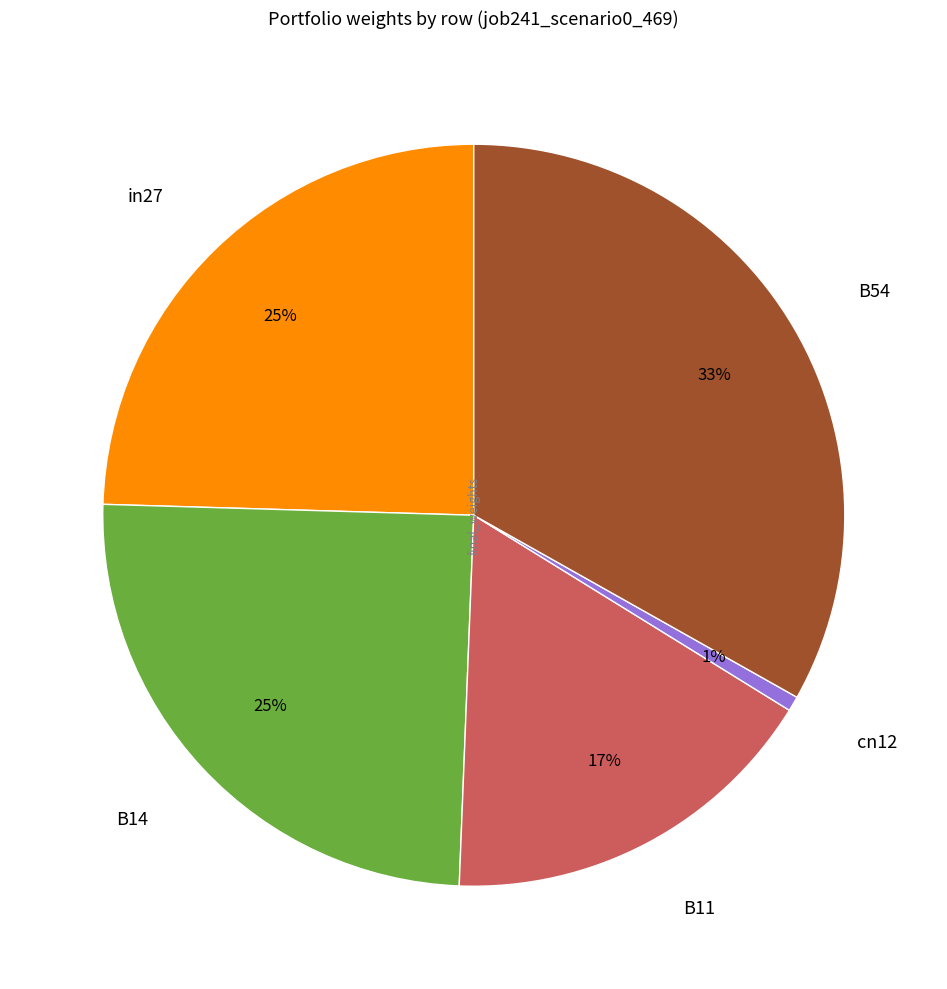

To the nearest percent, what percentage of the pie is B14?

25%